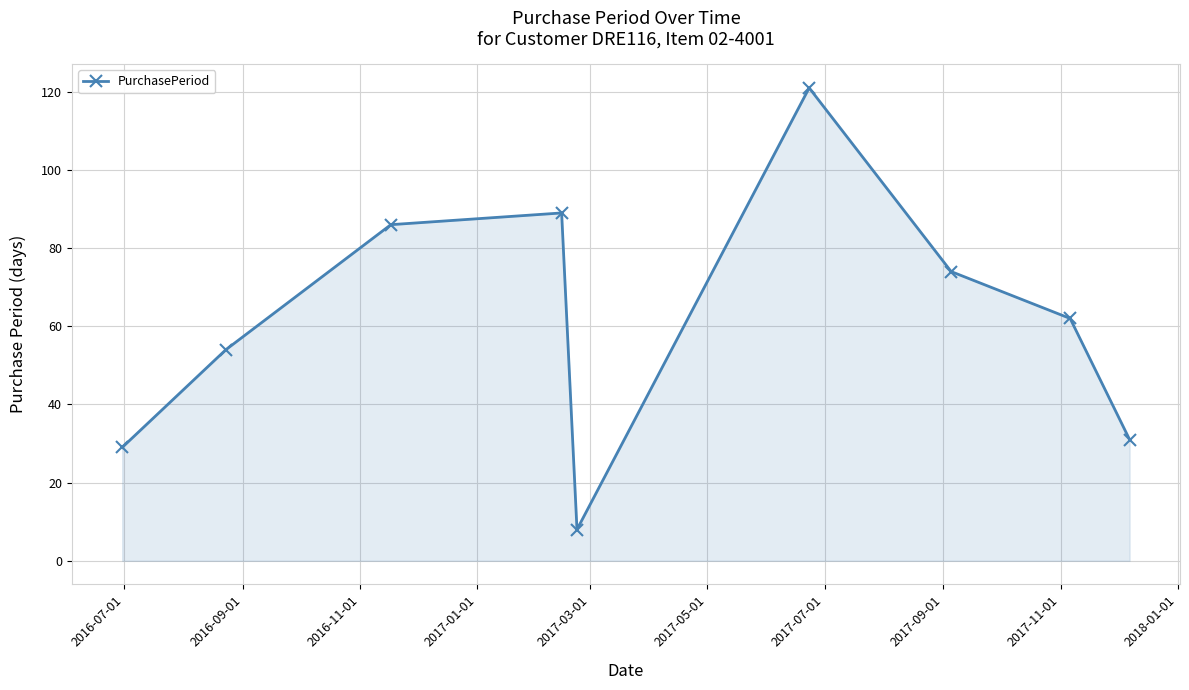

How many interior local peaks (higher than both neighbors) does the data have?

2